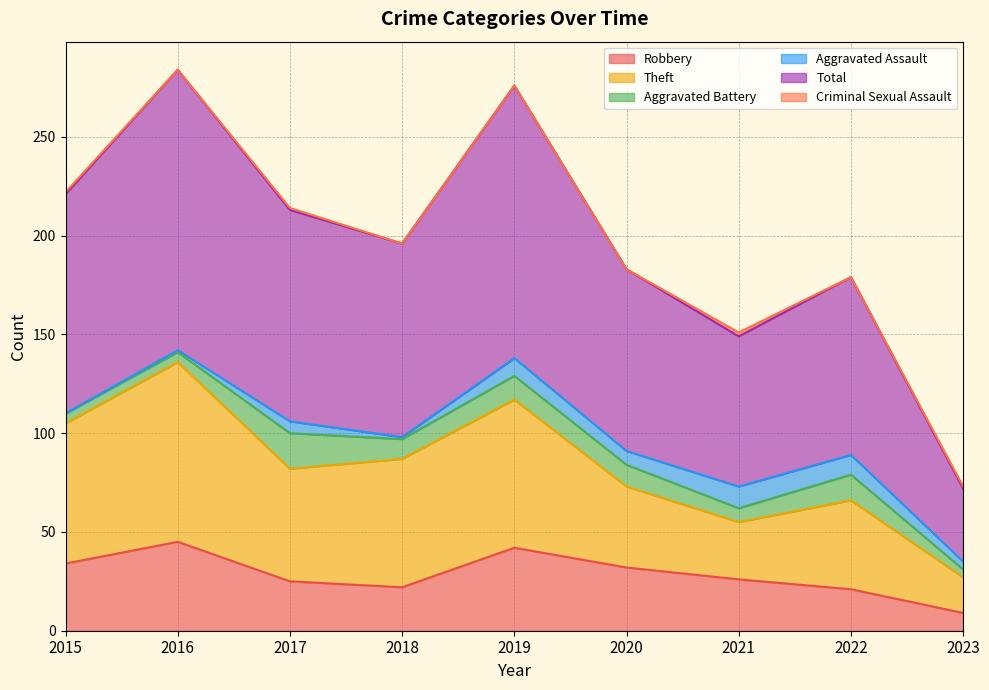

Is the value of Theft at 2016 greater than the value of Robbery at 2018?

Yes